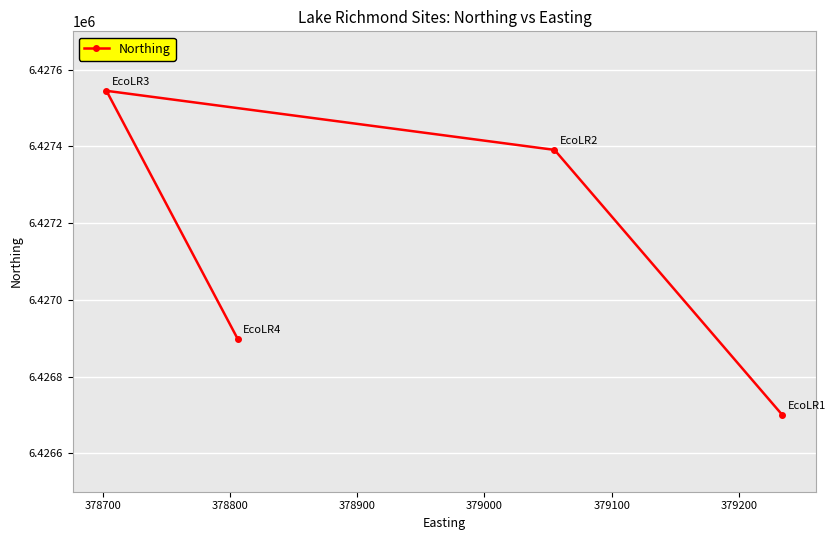

How many values are below 6427391?

2